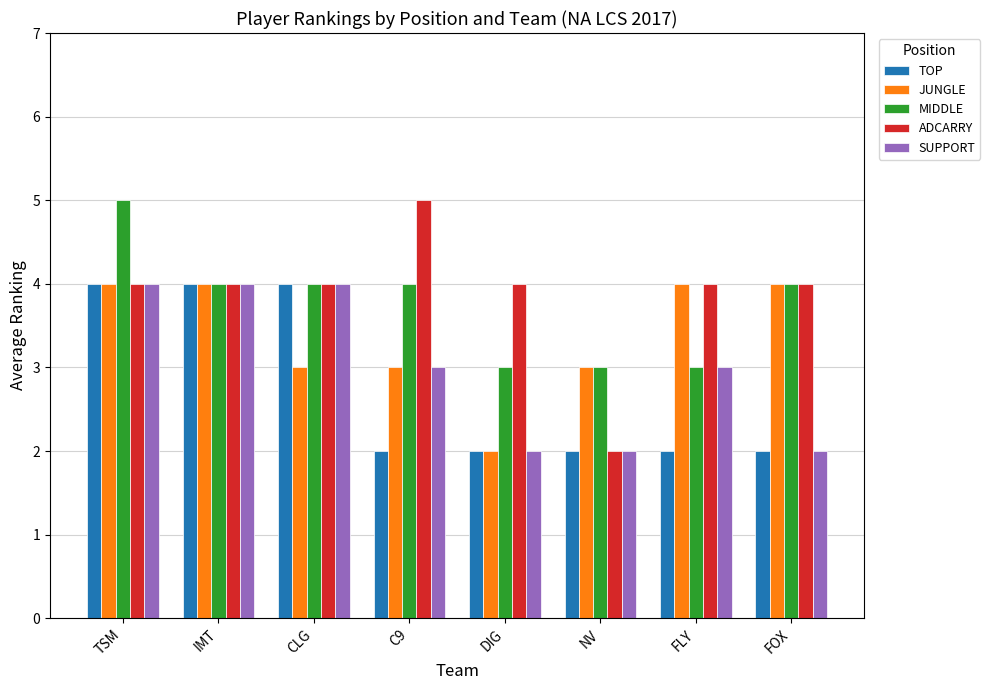

True or false: MIDDLE has a value of 4 at C9.

True